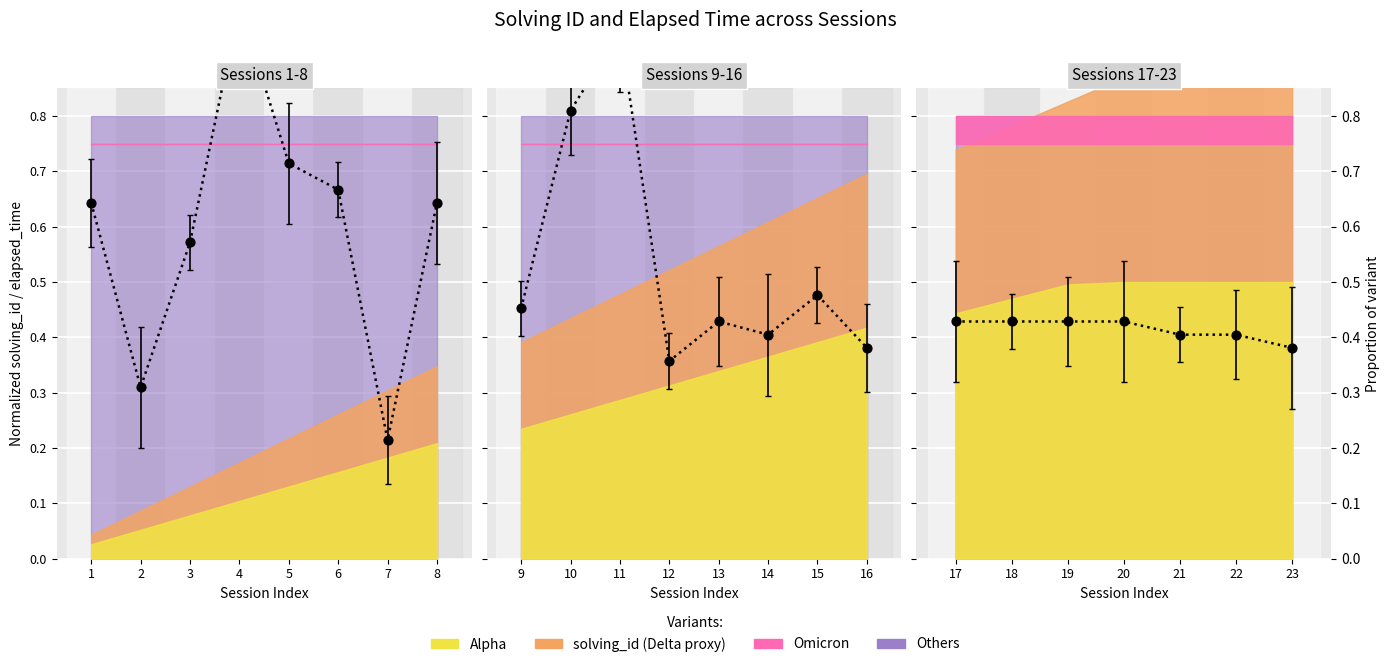

Which has a higher value, 23 or 22?

22